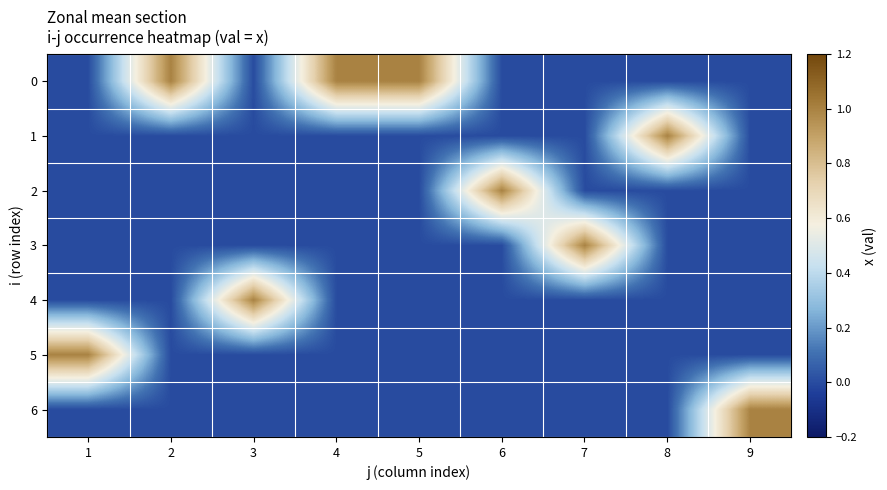

Reading right to left, transcribe all the data shown in this chart.

0: 9=0	8=0	7=0	6=0	5=1	4=1	3=0	2=1	1=0
1: 9=0	8=1	7=0	6=0	5=0	4=0	3=0	2=0	1=0
2: 9=0	8=0	7=0	6=1	5=0	4=0	3=0	2=0	1=0
3: 9=0	8=0	7=1	6=0	5=0	4=0	3=0	2=0	1=0
4: 9=0	8=0	7=0	6=0	5=0	4=0	3=1	2=0	1=0
5: 9=0	8=0	7=0	6=0	5=0	4=0	3=0	2=0	1=1
6: 9=1	8=0	7=0	6=0	5=0	4=0	3=0	2=0	1=0